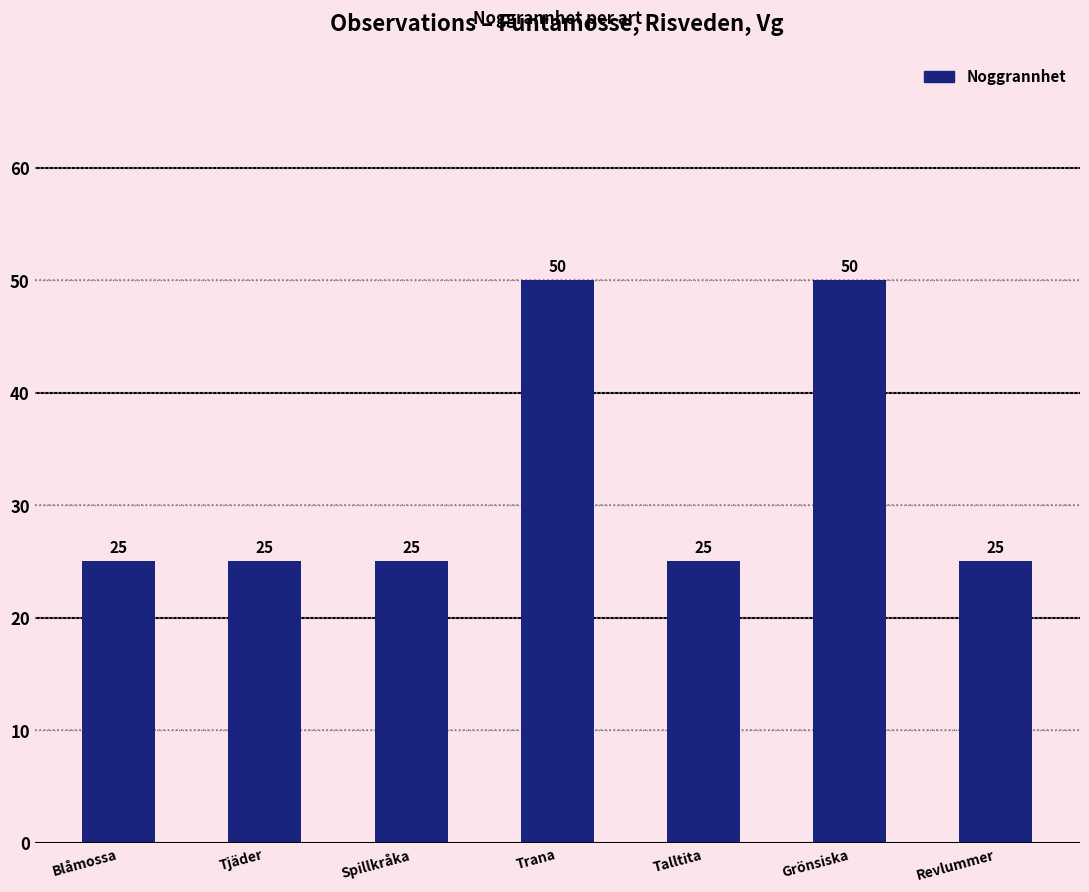

Reading left to right, transcribe all the data shown in this chart.

25	25	25	50	25	50	25